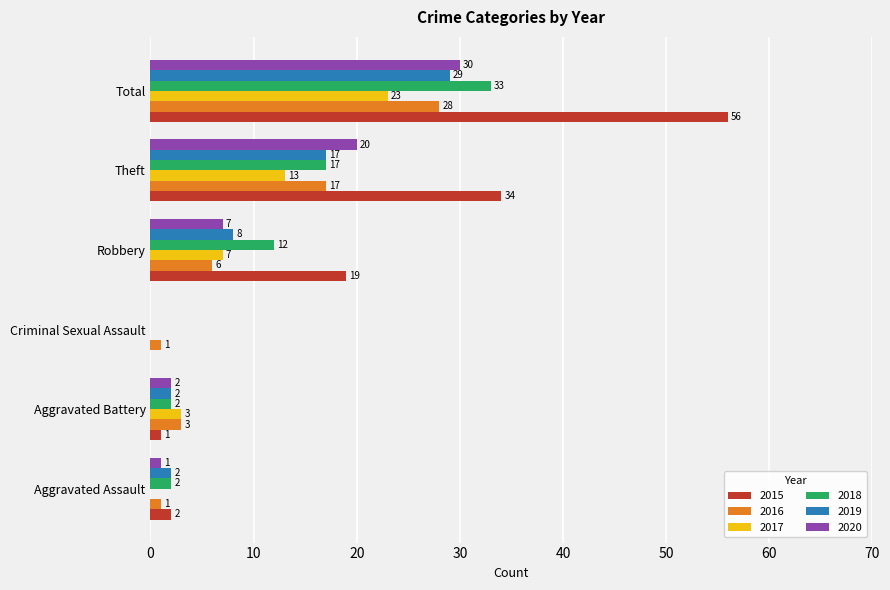

What are all the series names shown in the legend?

2015, 2016, 2017, 2018, 2019, 2020